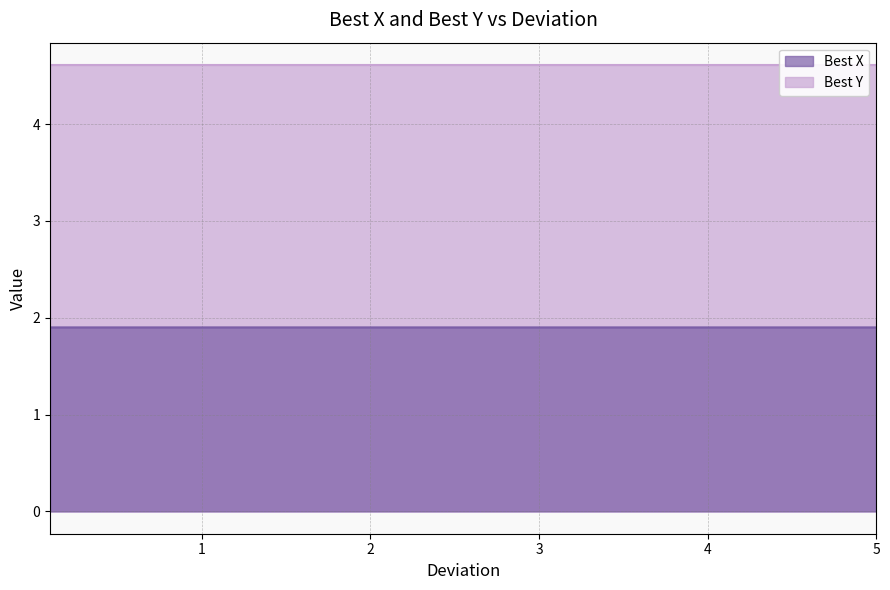

Which has a higher value, 1 or 0.2?

1